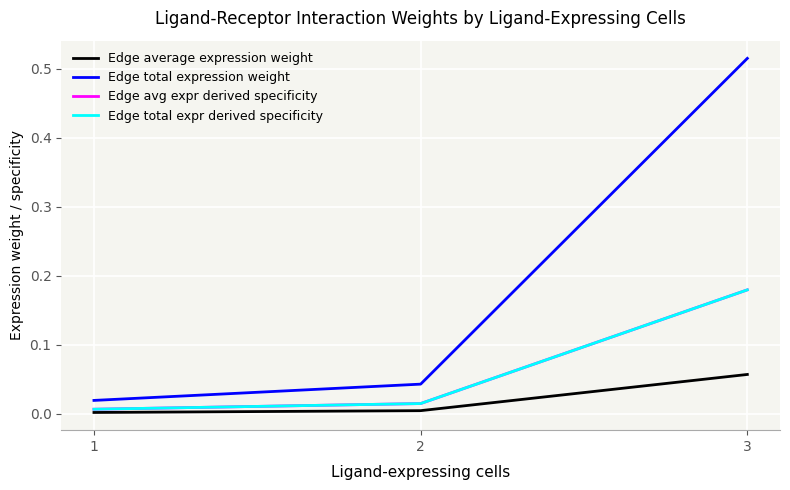

How many lines are shown in the chart?

4